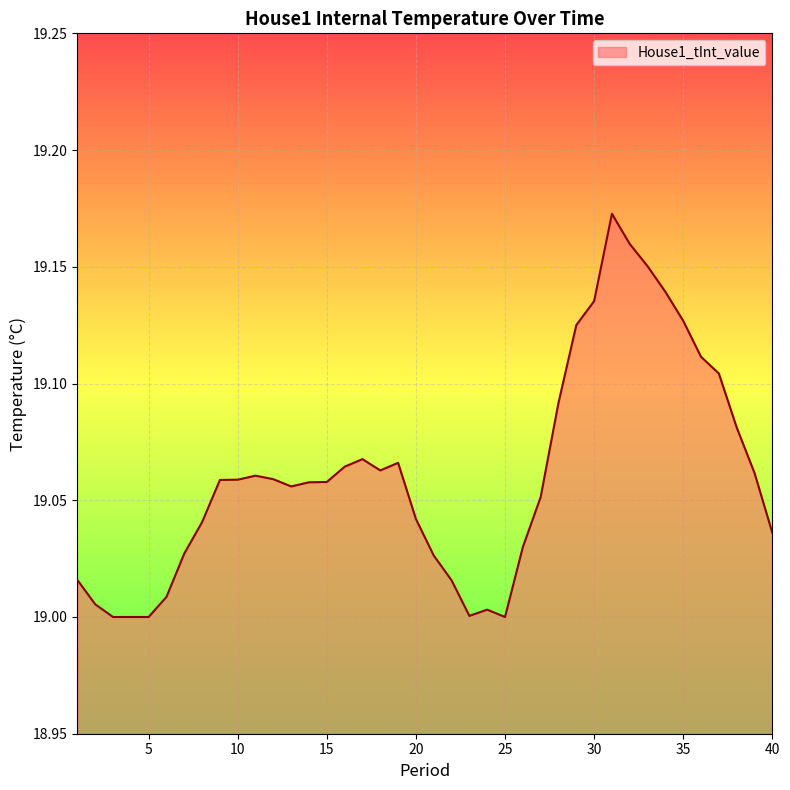

Rank the categories by value from highest to lowest.

31, 32, 33, 34, 30, 35, 29, 36, 37, 28, 38, 17, 19, 16, 18, 39, 11, 12, 10, 9, 15, 14, 13, 27, 20, 8, 40, 26, 7, 21, 1, 22, 6, 2, 24, 23, 3, 4, 5, 25